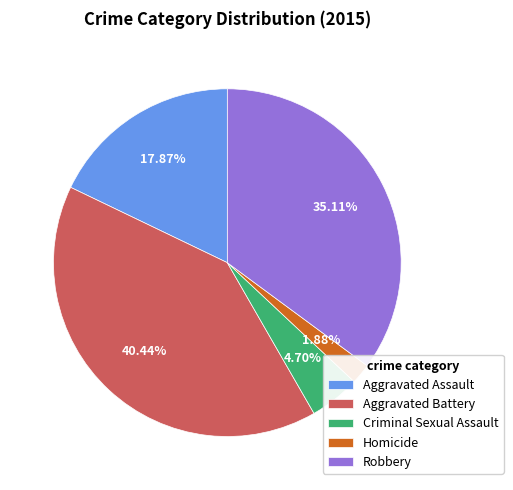

Is it true that Aggravated Battery is 40% of the pie?

True